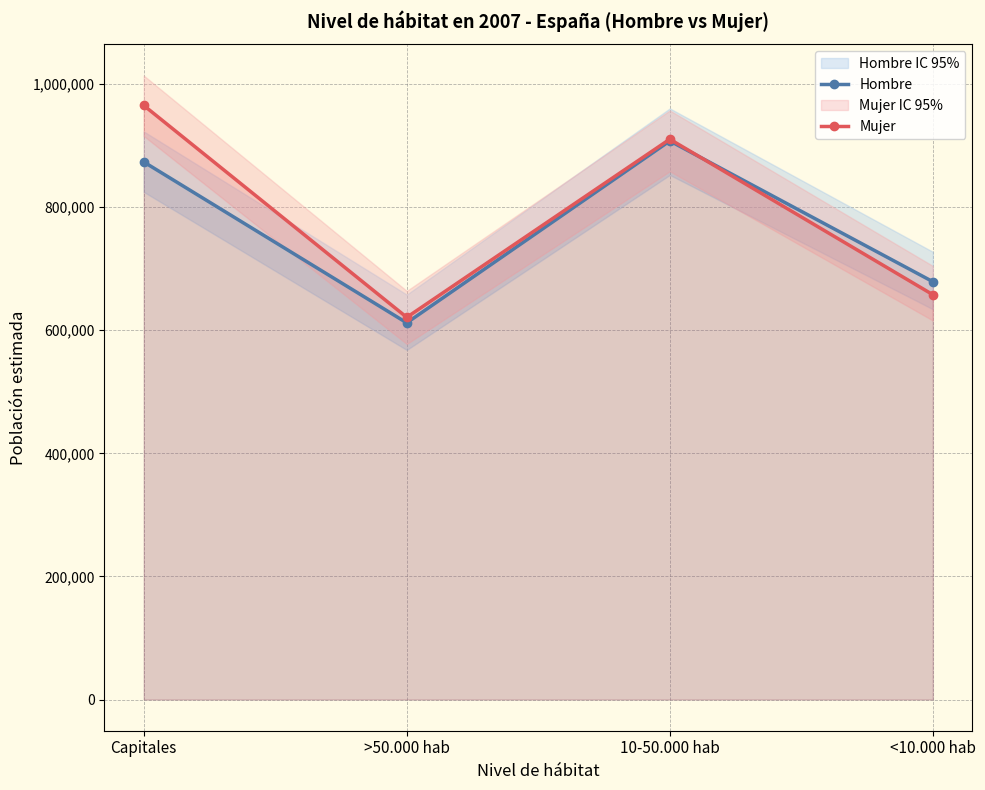

List the series in order of their peak value, lowest first.

Hombre, Mujer